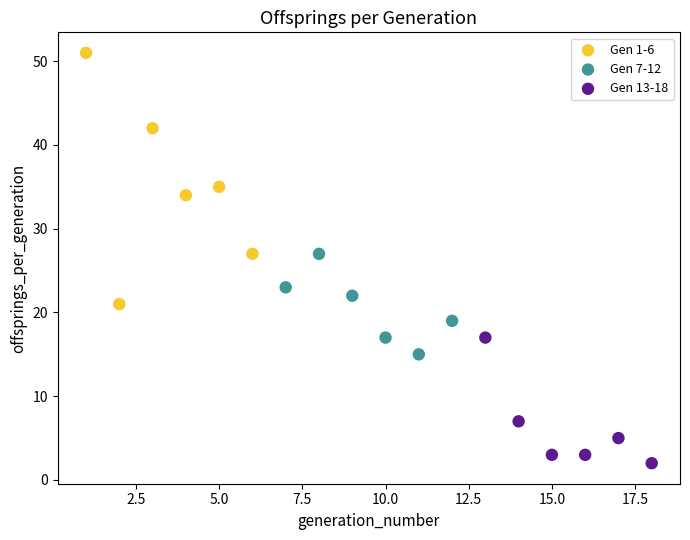

Which series has the widest spread of Y values?

Gen 1-6